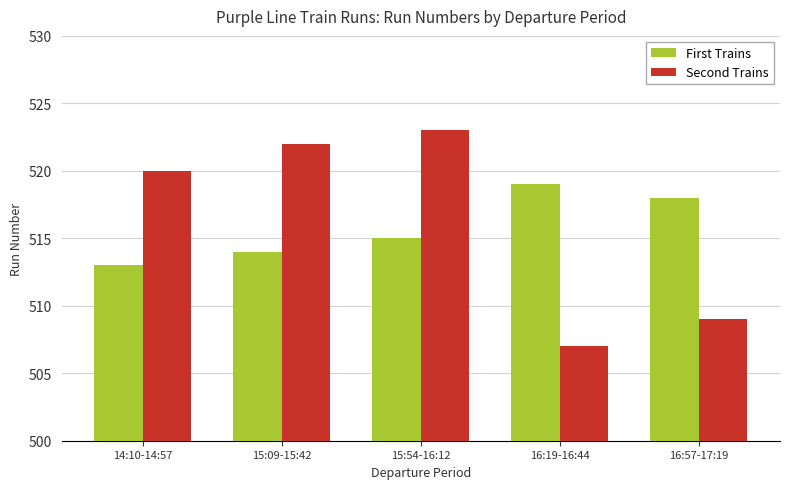

List the series in order of their peak value, lowest first.

First Trains, Second Trains